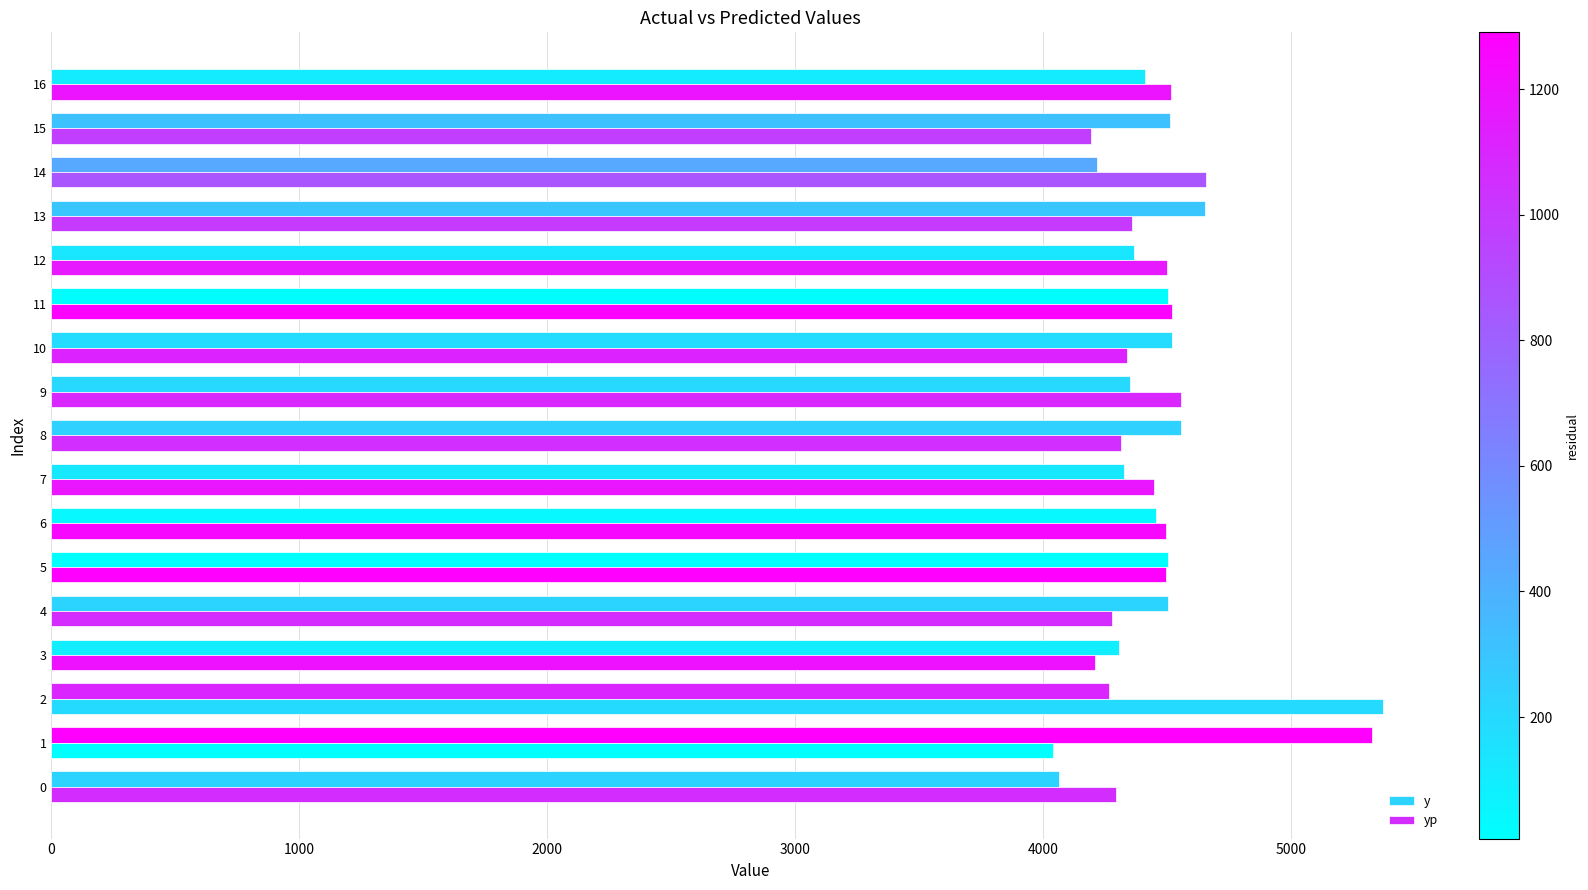

How many data points in yp are above 4446?

9